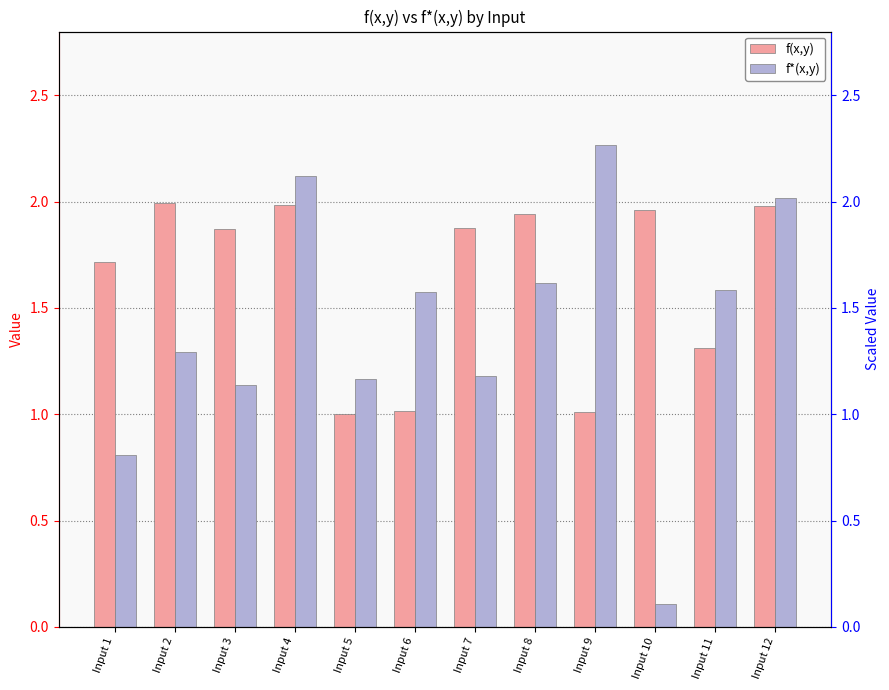

What is the value of the f(x,y) bar at the 2nd from the left?

2.0